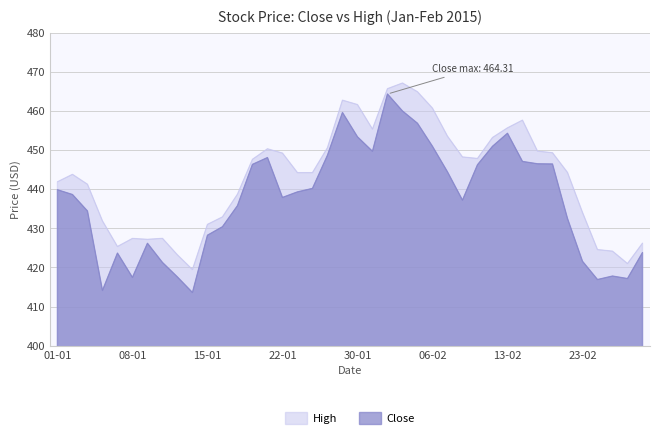

True or false: Close and High intersect in this chart.

False